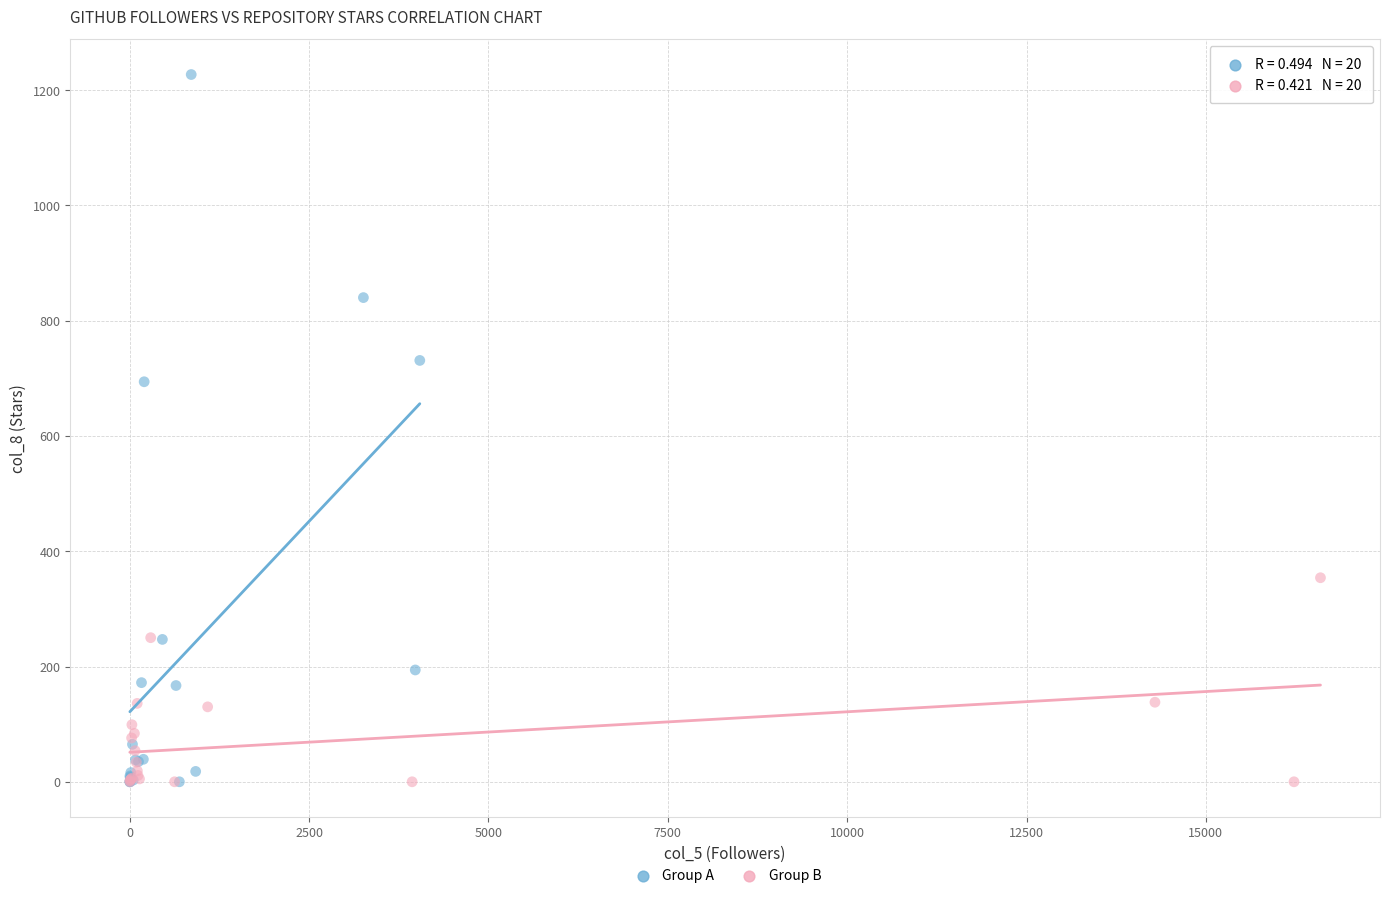

What are all the series names shown in the legend?

Group A, Group B